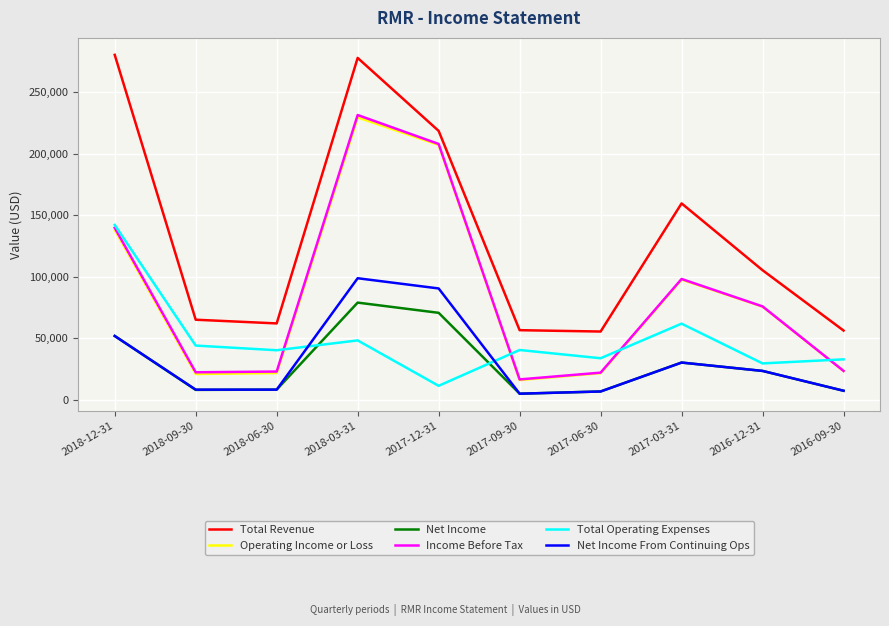

Which series has the largest total across all categories?

Total Revenue